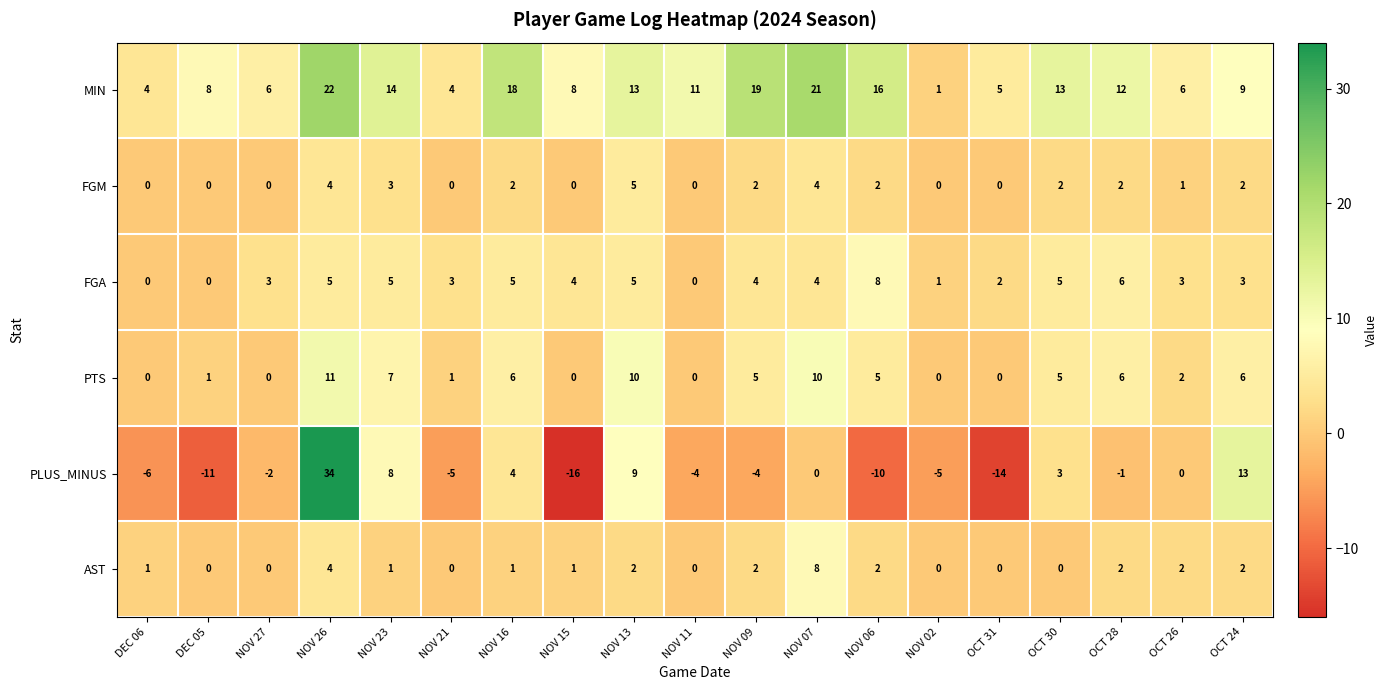

What is the sum of all FGM values?

29